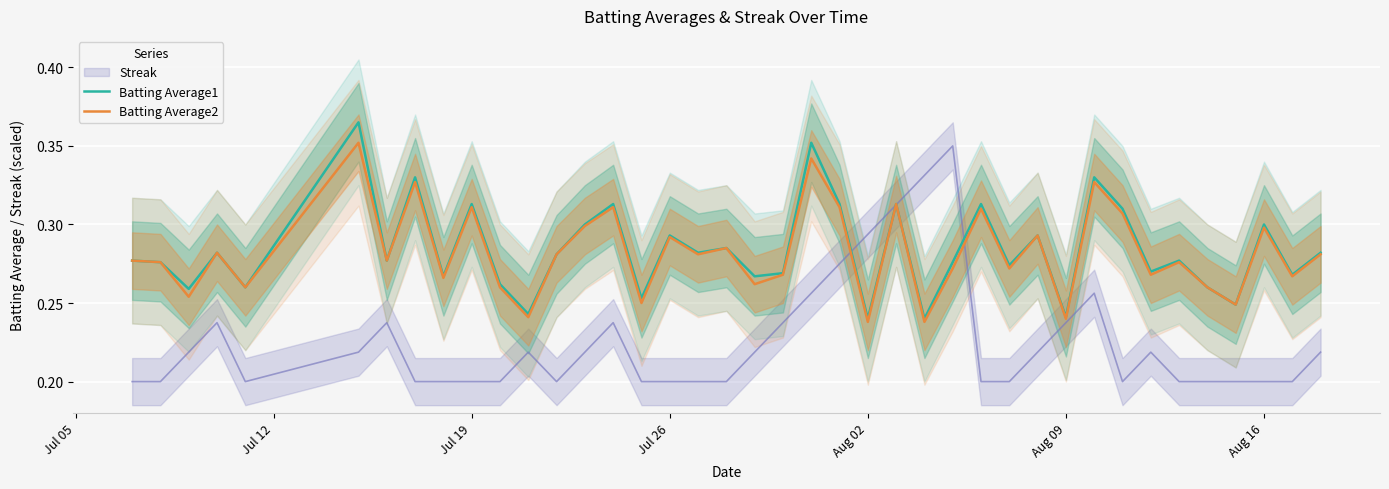

The Batting Average2 series shows 0.5 at Aug 16. True or false?

False